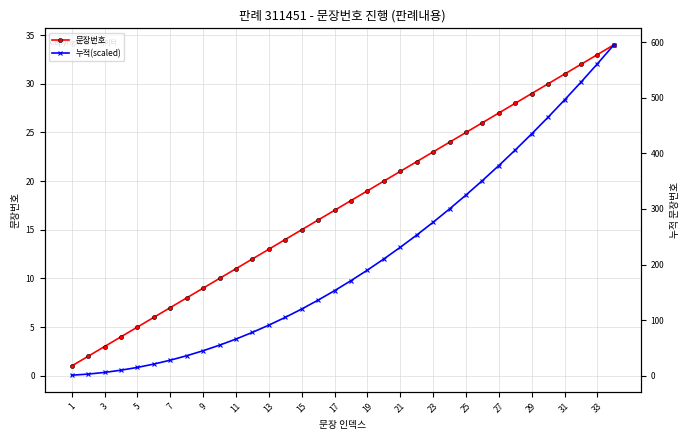

Reading left to right, extract all data points from this chart.

문장번호: 1.0	2.0	3.0	4.0	5.0	6.0	7.0	8.0	9.0	10.0	11.0	12.0	13.0	14.0	15.0	16.0	17.0	18.0	19.0	20.0	21.0	22.0	23.0	24.0	25.0	26.0	27.0	28.0	29.0	30.0	31.0	32.0	33.0	34.0
누적(scaled): 0.1	0.2	0.3	0.6	0.9	1.2	1.6	2.1	2.6	3.1	3.8	4.5	5.2	6.0	6.9	7.8	8.7	9.8	10.9	12.0	13.2	14.5	15.8	17.1	18.6	20.1	21.6	23.2	24.9	26.6	28.3	30.2	32.1	34.0